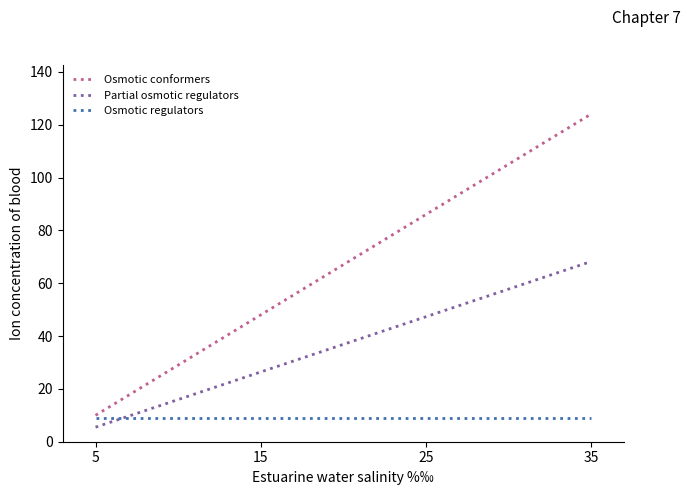

Rank the series by their average value, from highest to lowest.

Osmotic conformers, Partial osmotic regulators, Osmotic regulators